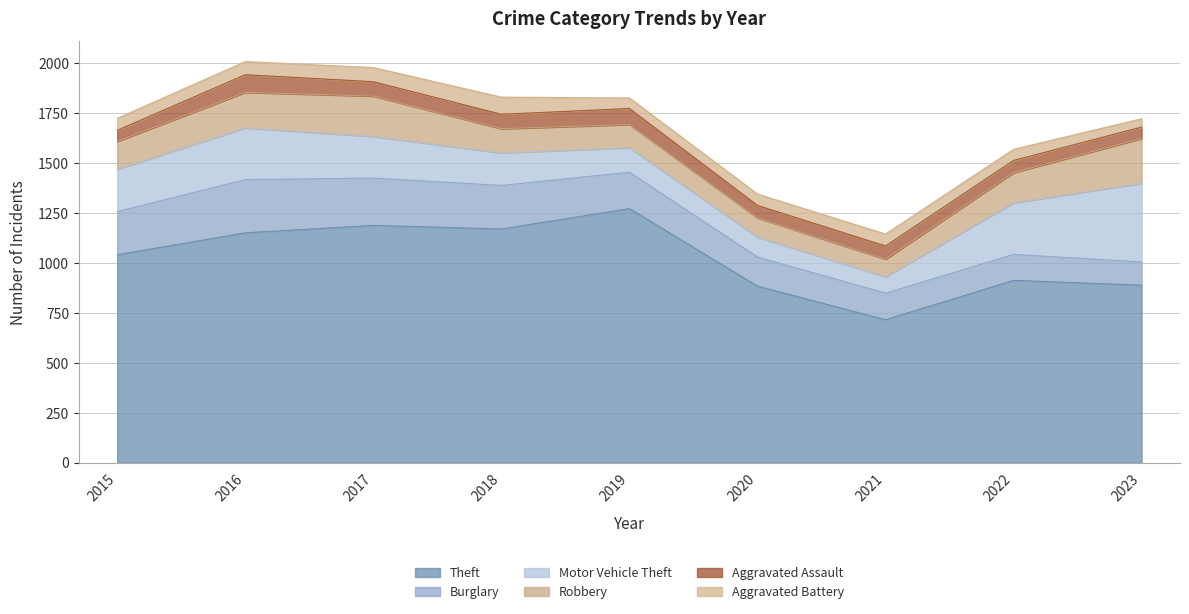

What is the maximum value shown in the chart?

1272